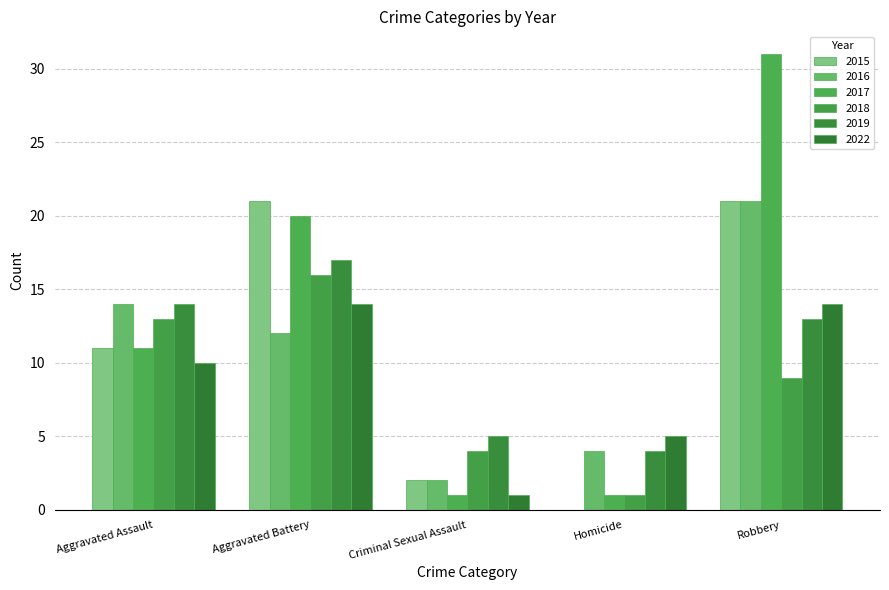

Count the number of data series in this chart.

6